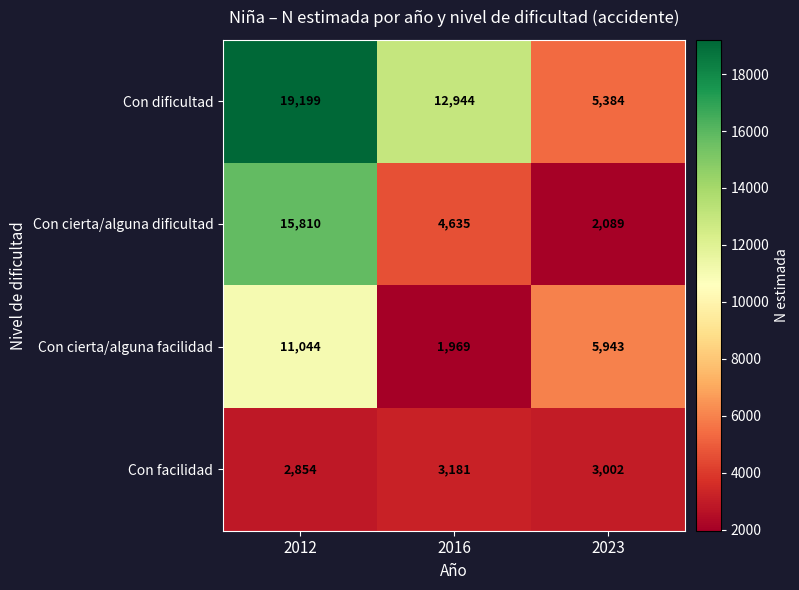

Which series has the largest total across all categories?

Con dificultad